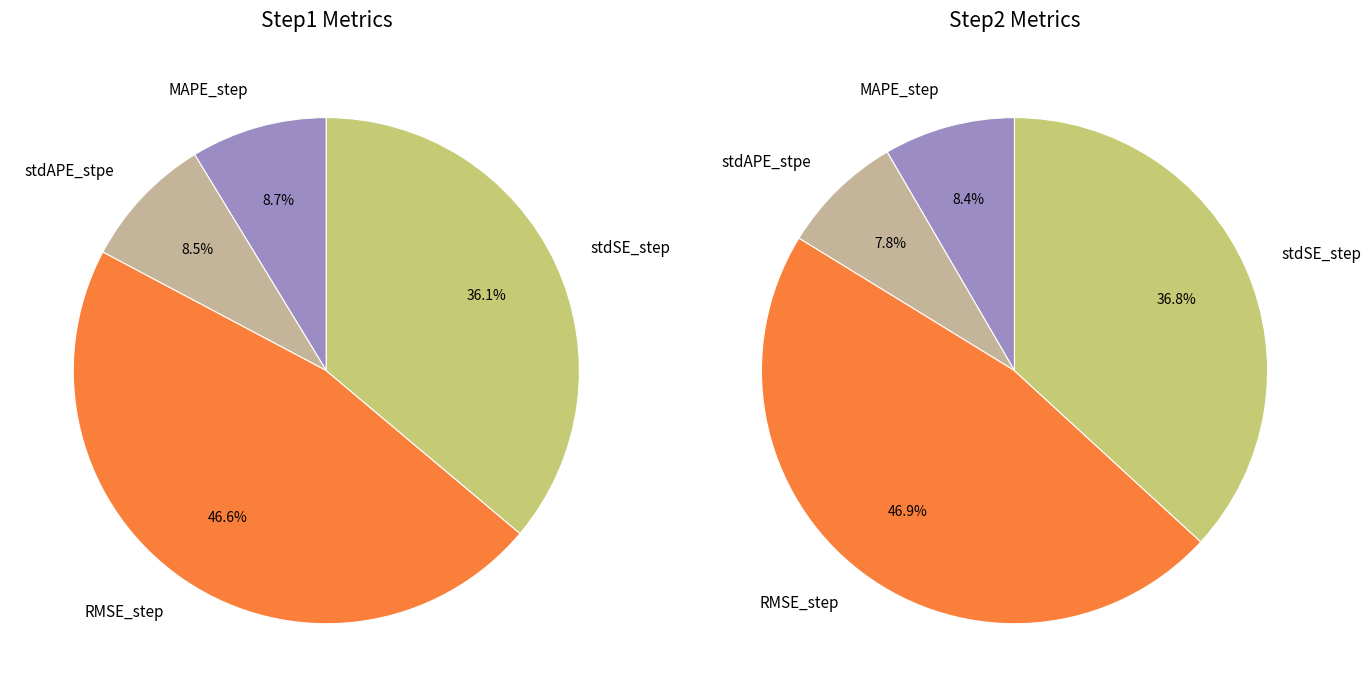

Is values_step1 the majority of the pie?

No